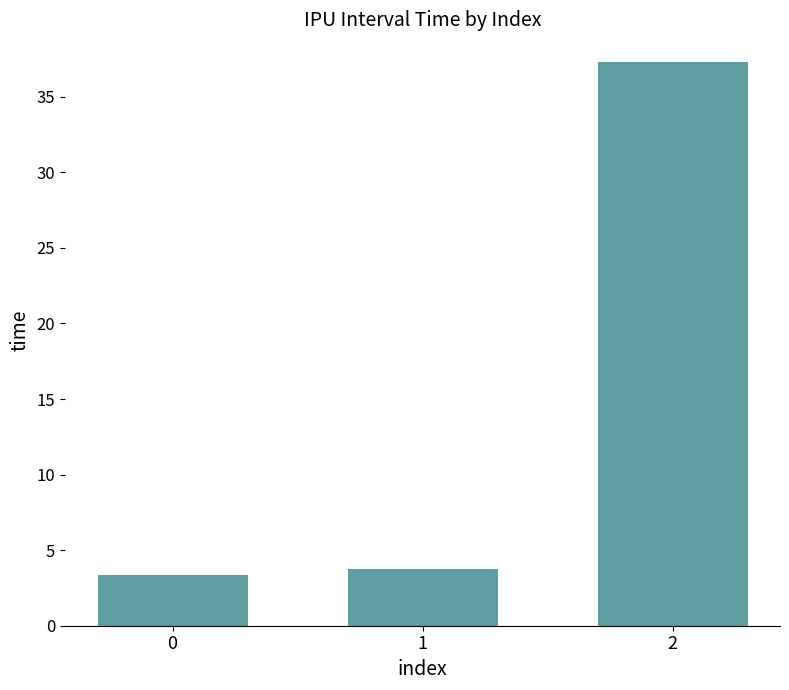

What is the smallest value displayed?

3.3